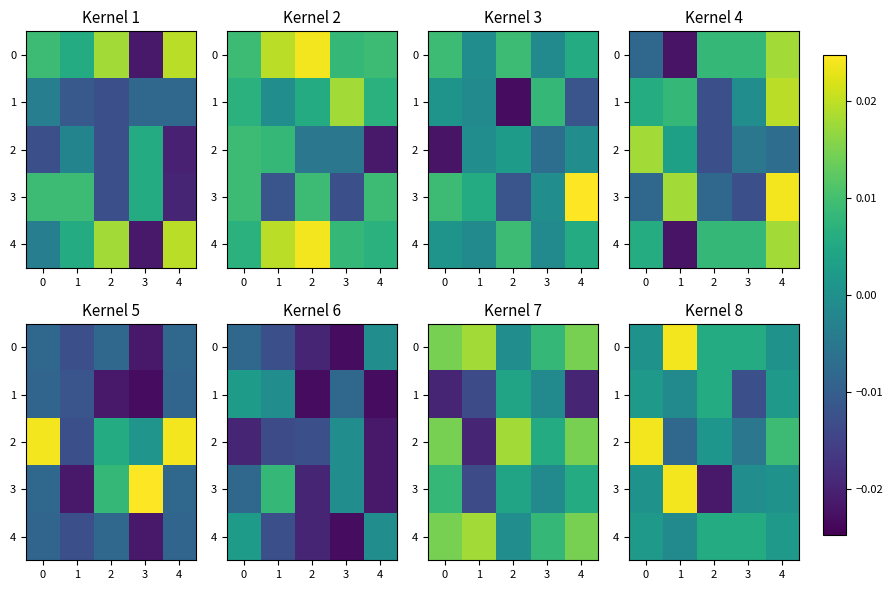

How many distinct data groups are displayed?

5